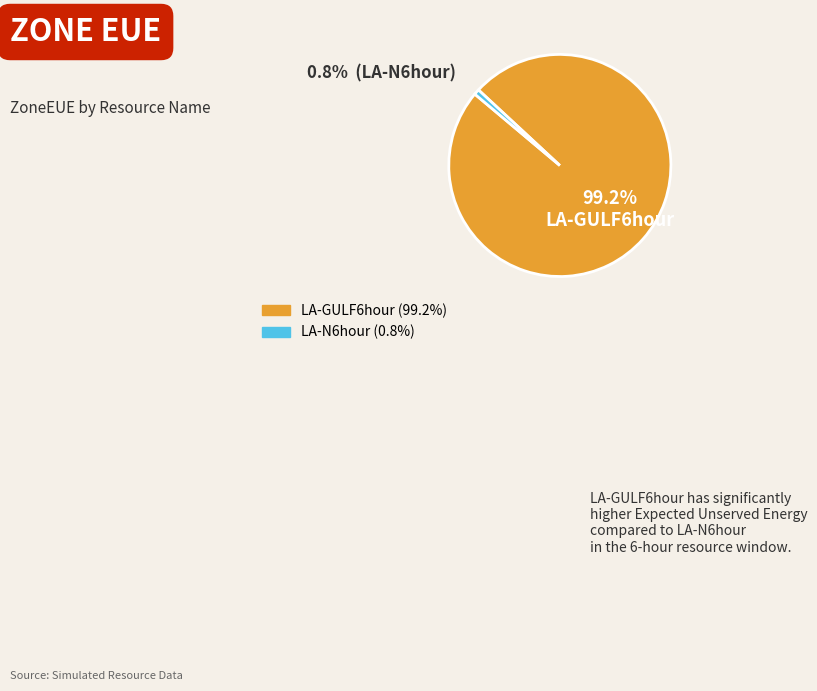

Which category accounts for the majority?

LA-GULF6hour